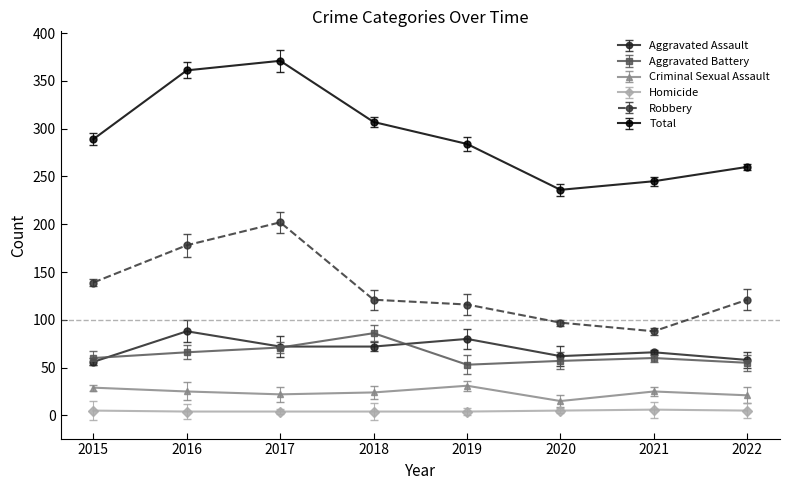

Which series has the largest range (max minus min)?

Total